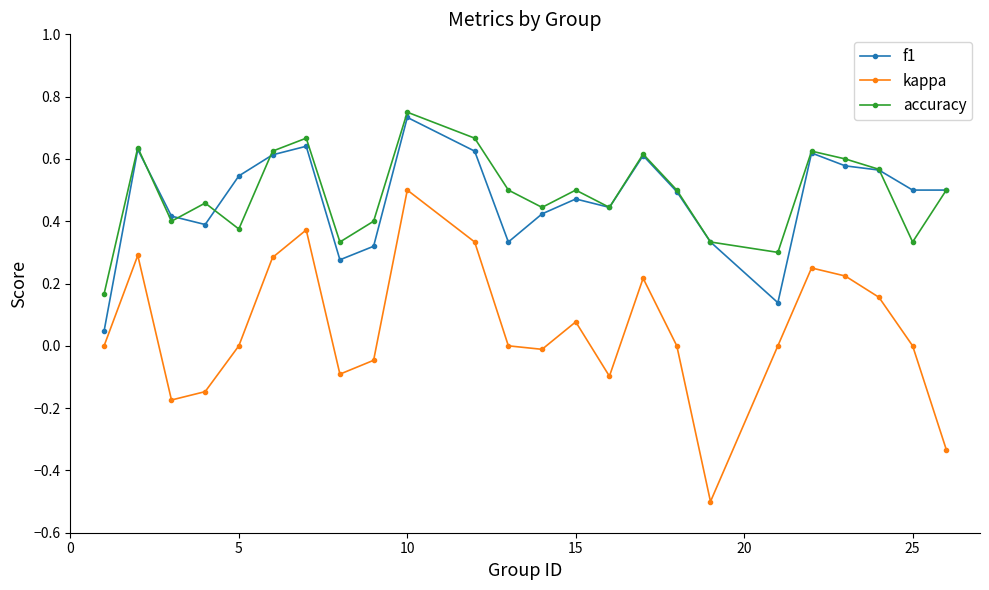

What is the minimum value for kappa?

-0.5